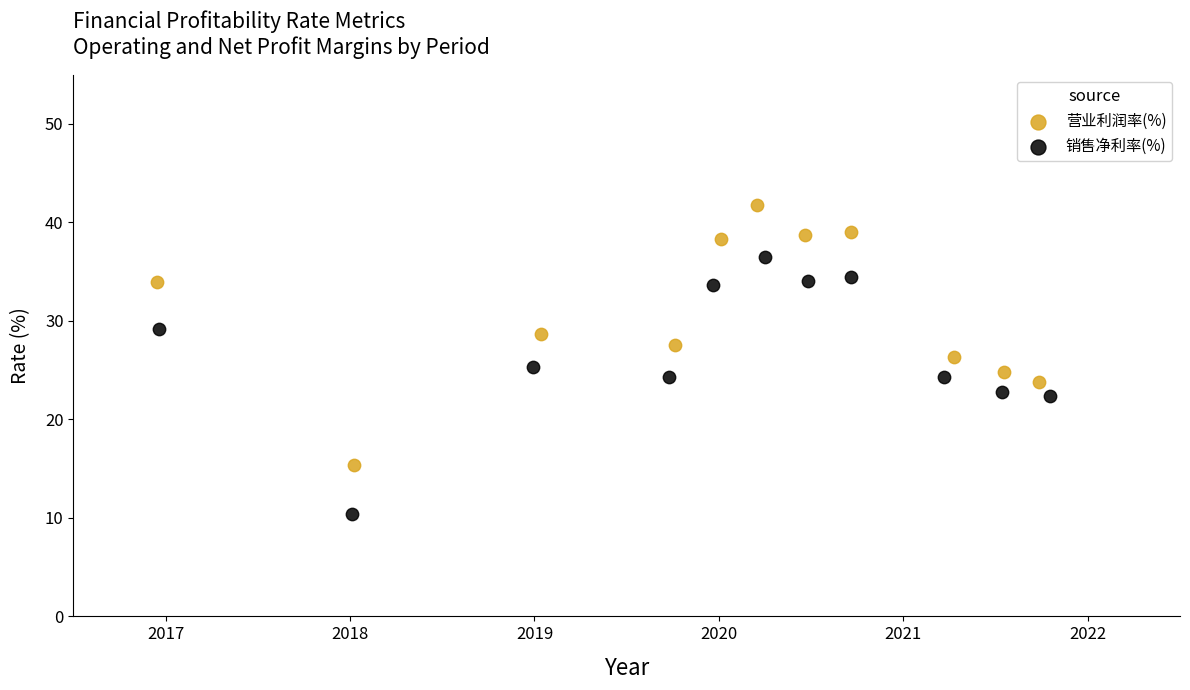

Which series contains the highest Y value?

营业利润率(%)